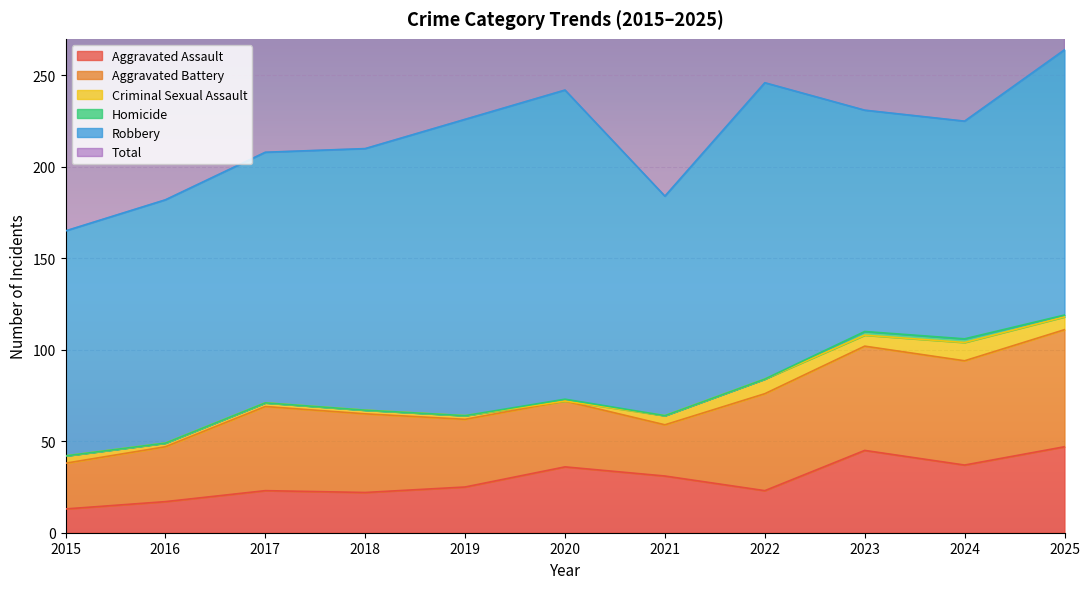

How many interior local peaks does the Criminal Sexual Assault series have?

2